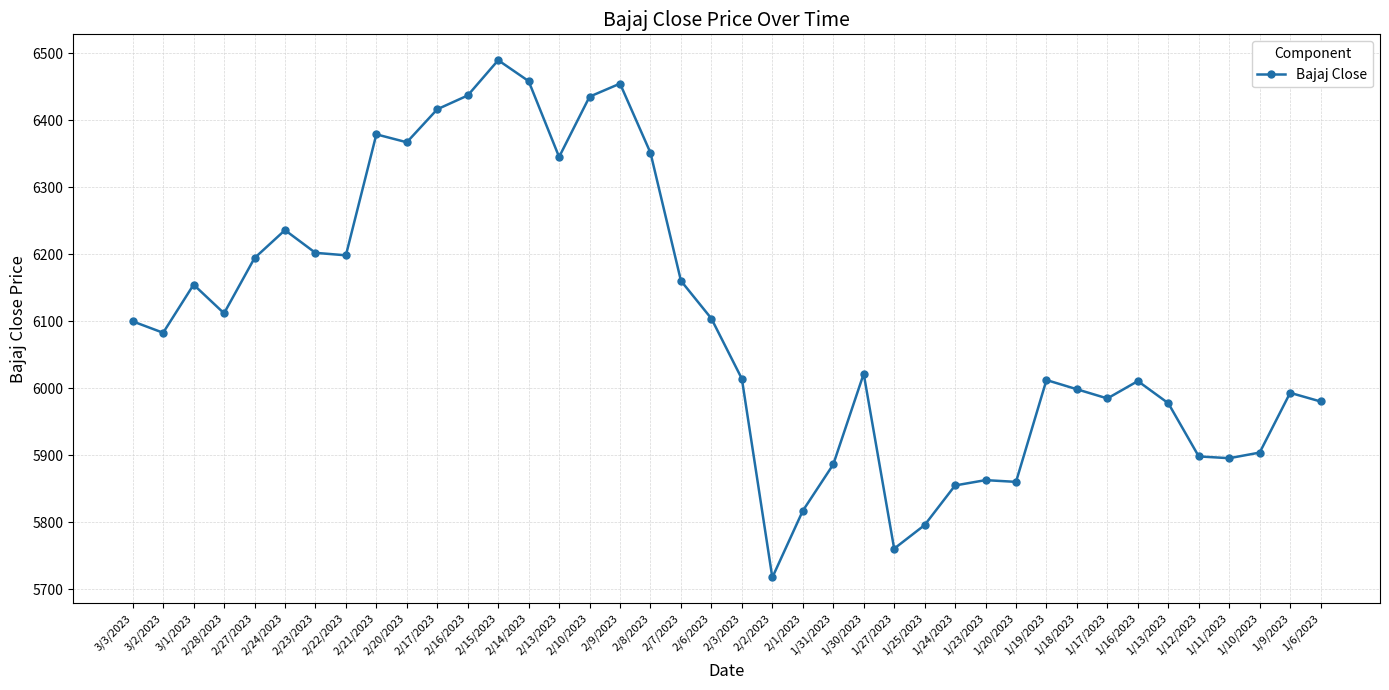

What is the minimum value shown in the chart?

5717.6